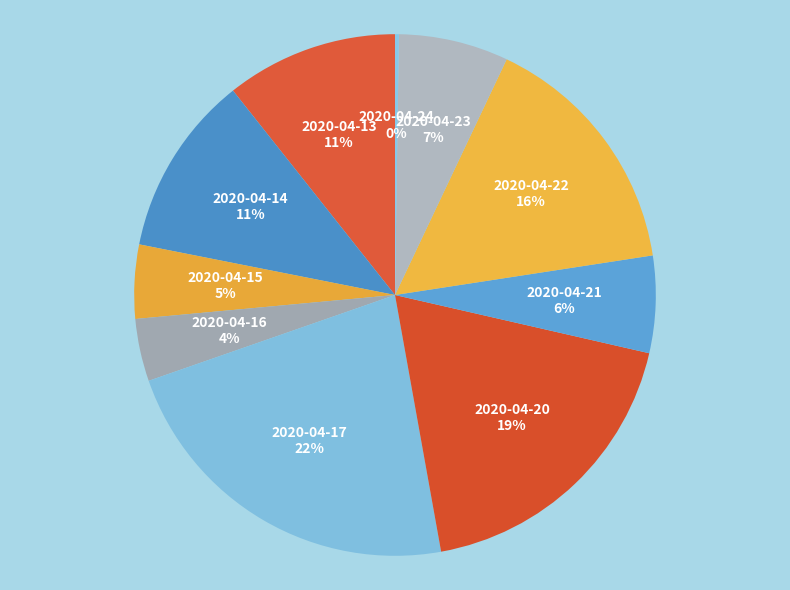

What is the largest slice in the pie chart?

2020-04-17